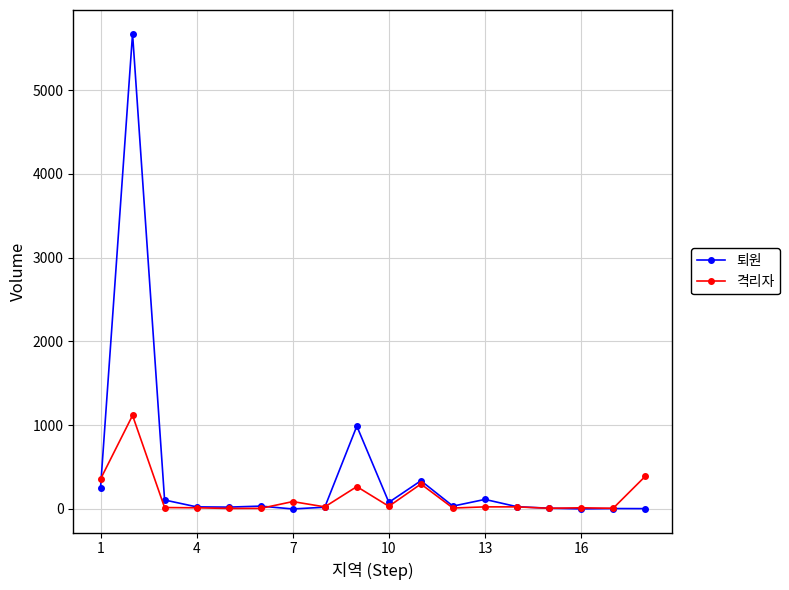

True or false: 격리자 has more than 1 points higher than both neighbors.

True